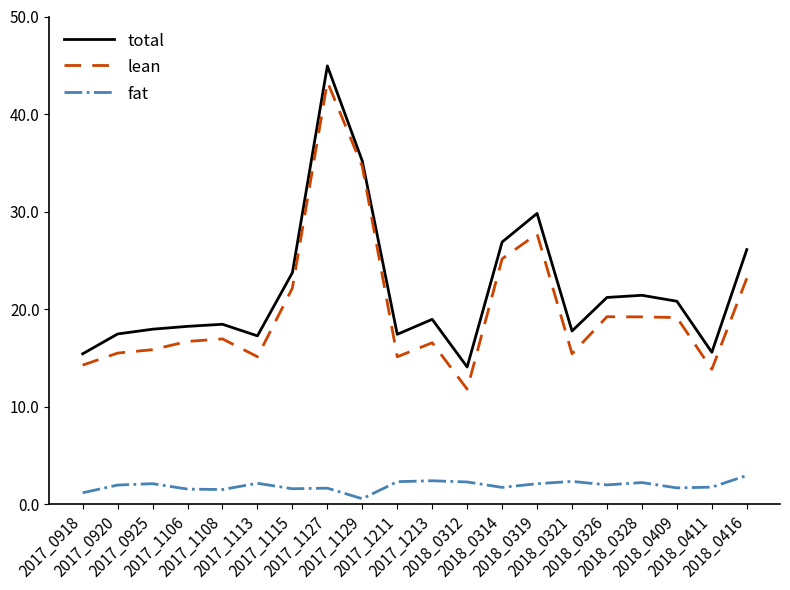

Which label corresponds to the largest value in the chart?

2017_1127